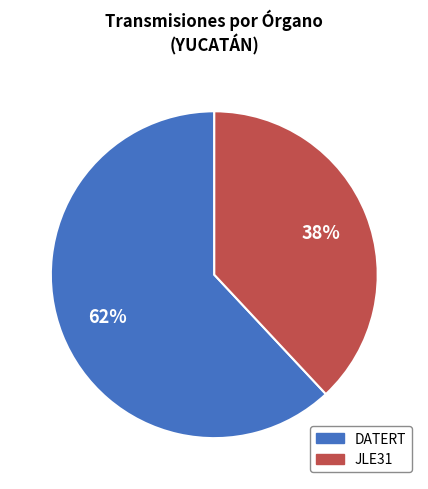

Do JLE31 and DATERT together represent more than half of the pie?

Yes